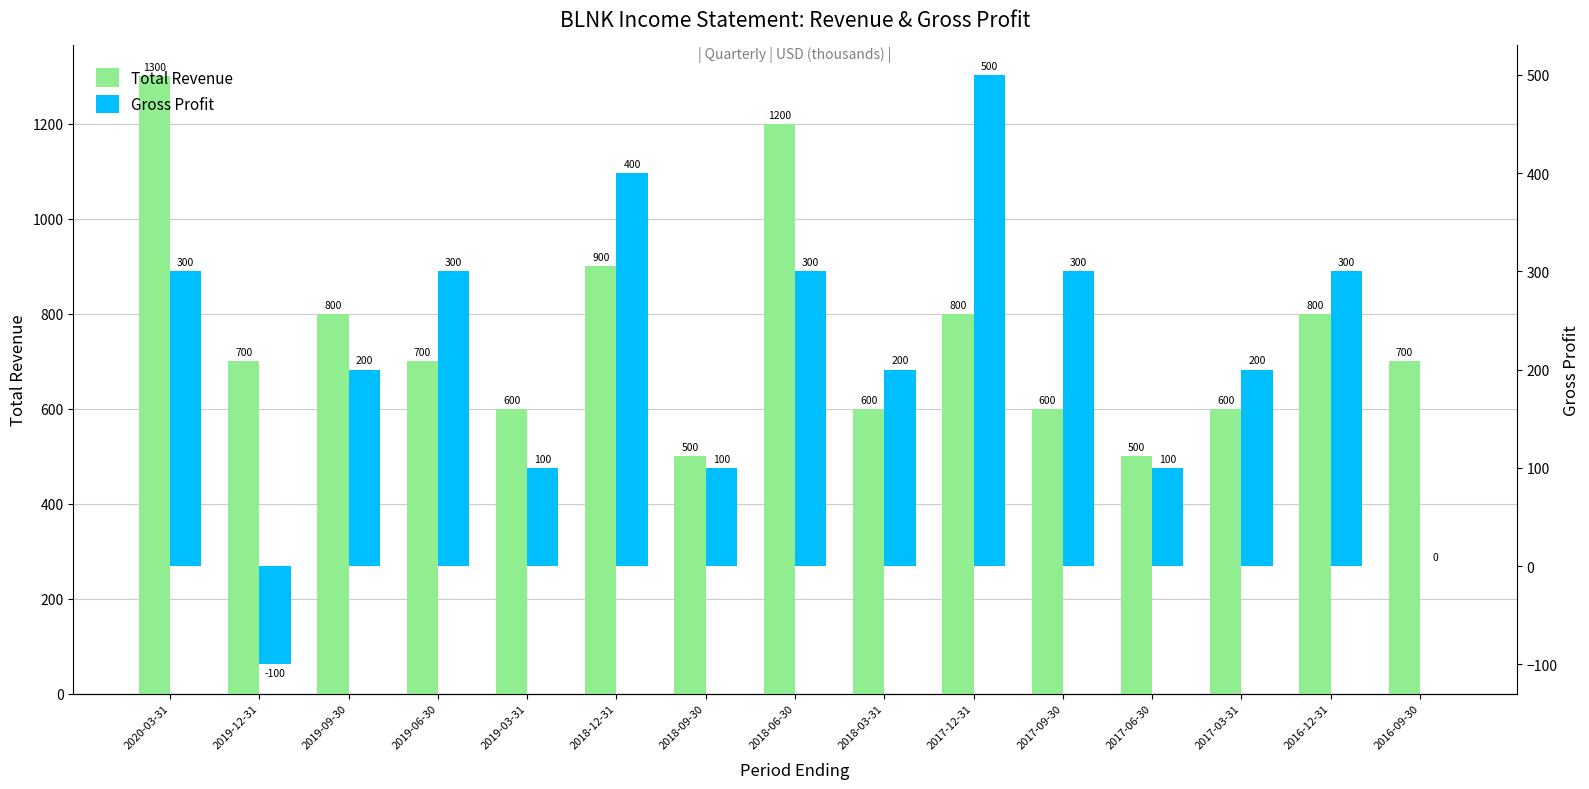

Where does the Total Revenue series first go above 700?

2020-03-31